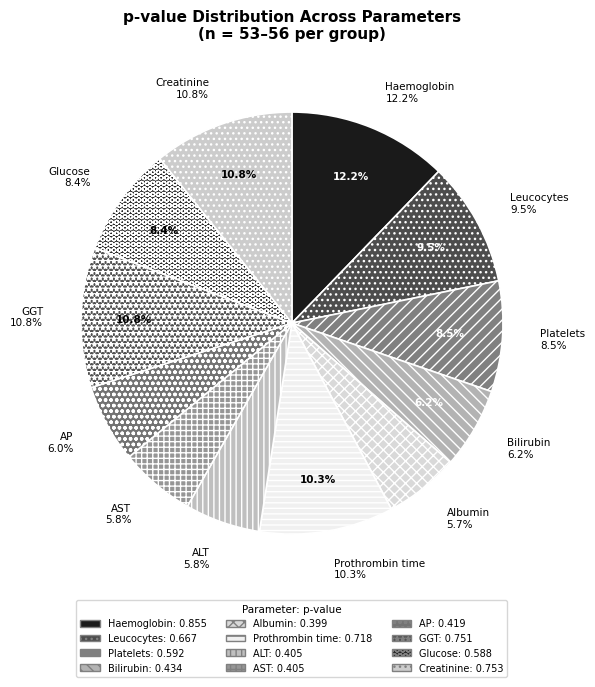

To the nearest percent, what is the difference between the Haemoglobin and ALT slice percentages?

6%